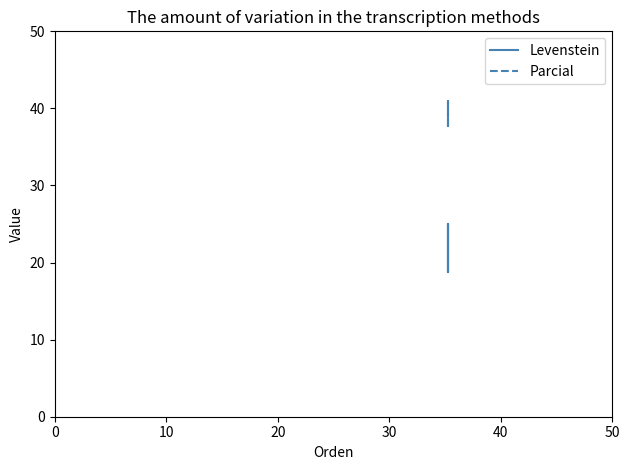

Count the Levenstein values in the range 18 to 25.

4